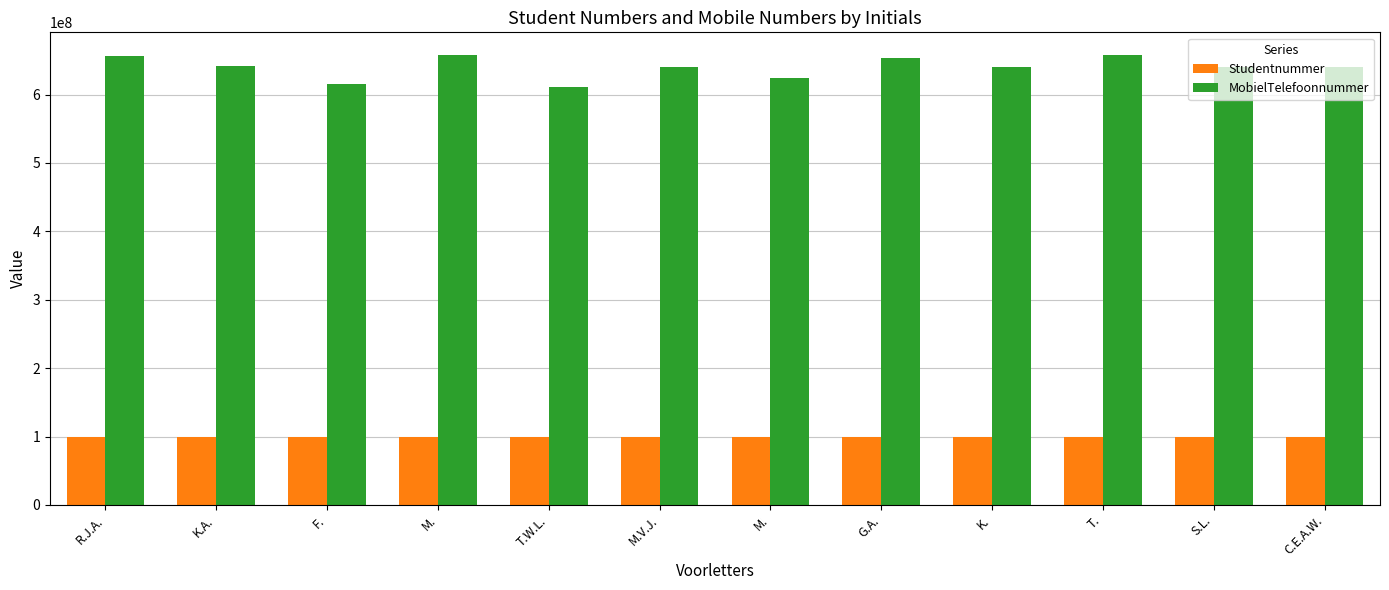

What are all the series names shown in the legend?

Studentnummer, MobielTelefoonnummer